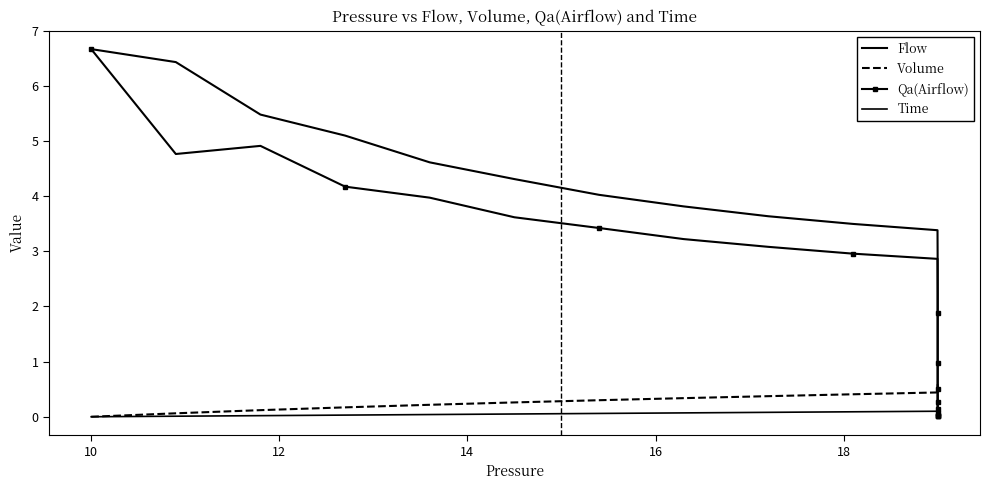

Which series has the largest total across all categories?

Flow